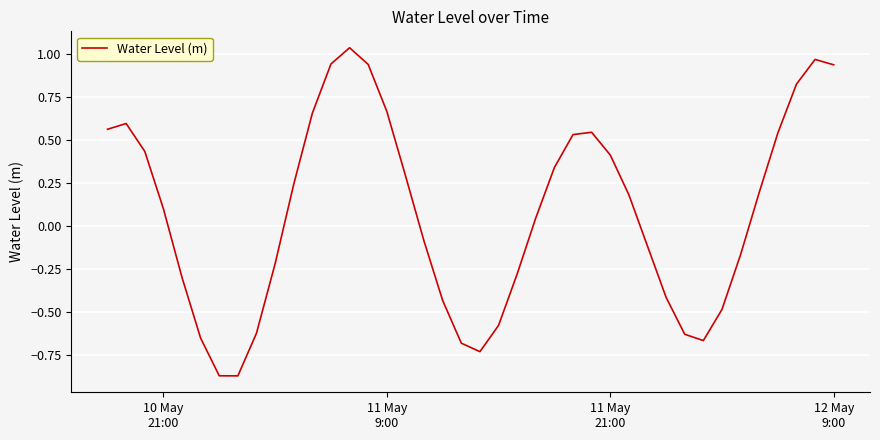

What is the difference between the maximum and minimum values?

1.9